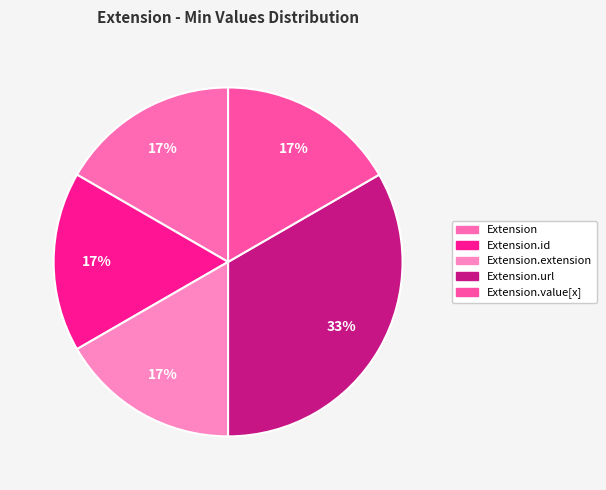

Rank the categories by value from lowest to highest.

Extension, Extension.id, Extension.extension, Extension.value[x], Extension.url